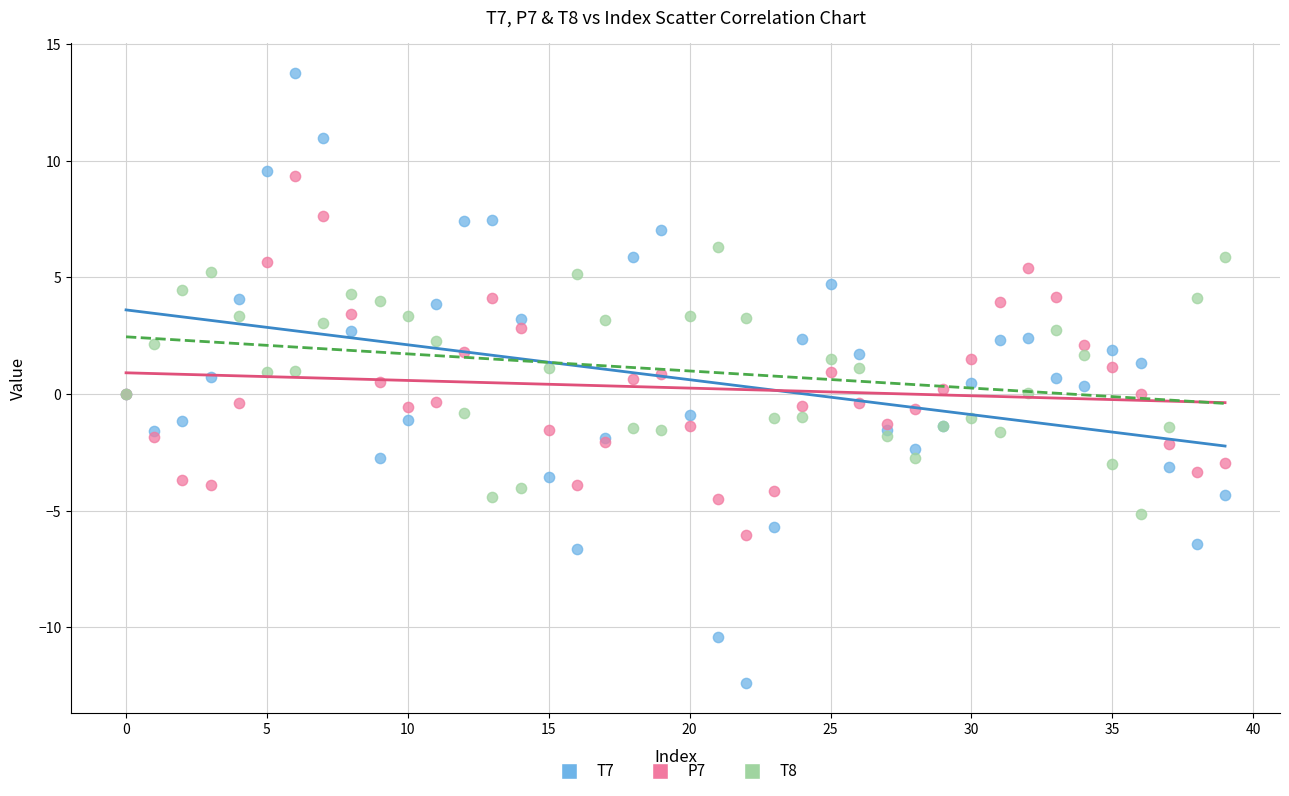

Which series contains the highest Y value?

T7